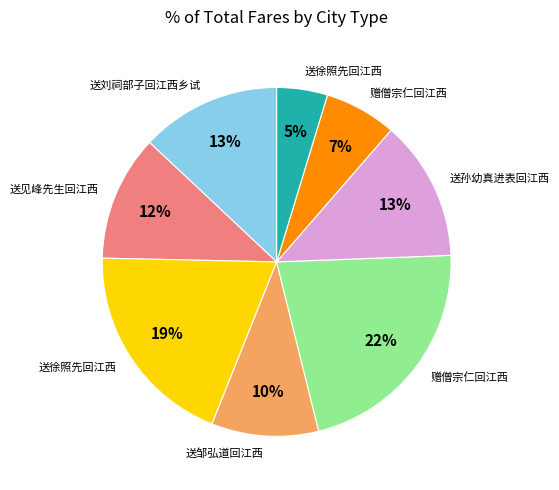

Is there a majority slice in this chart?

No